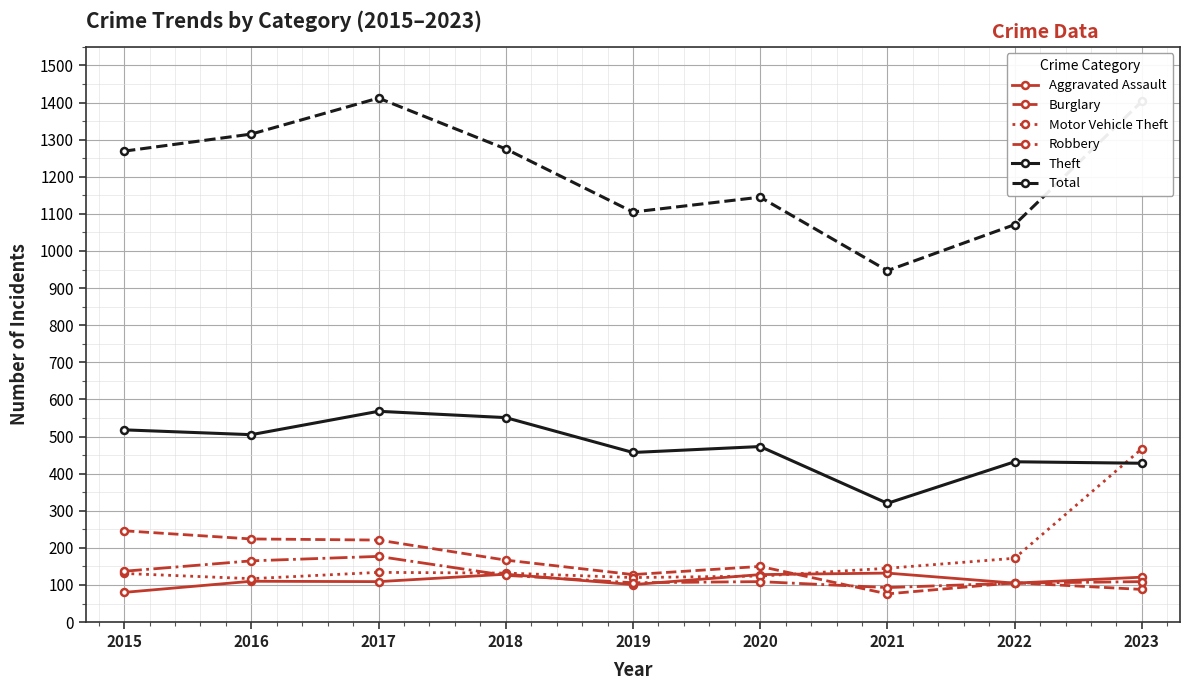

True or false: Theft and Robbery intersect in this chart.

False